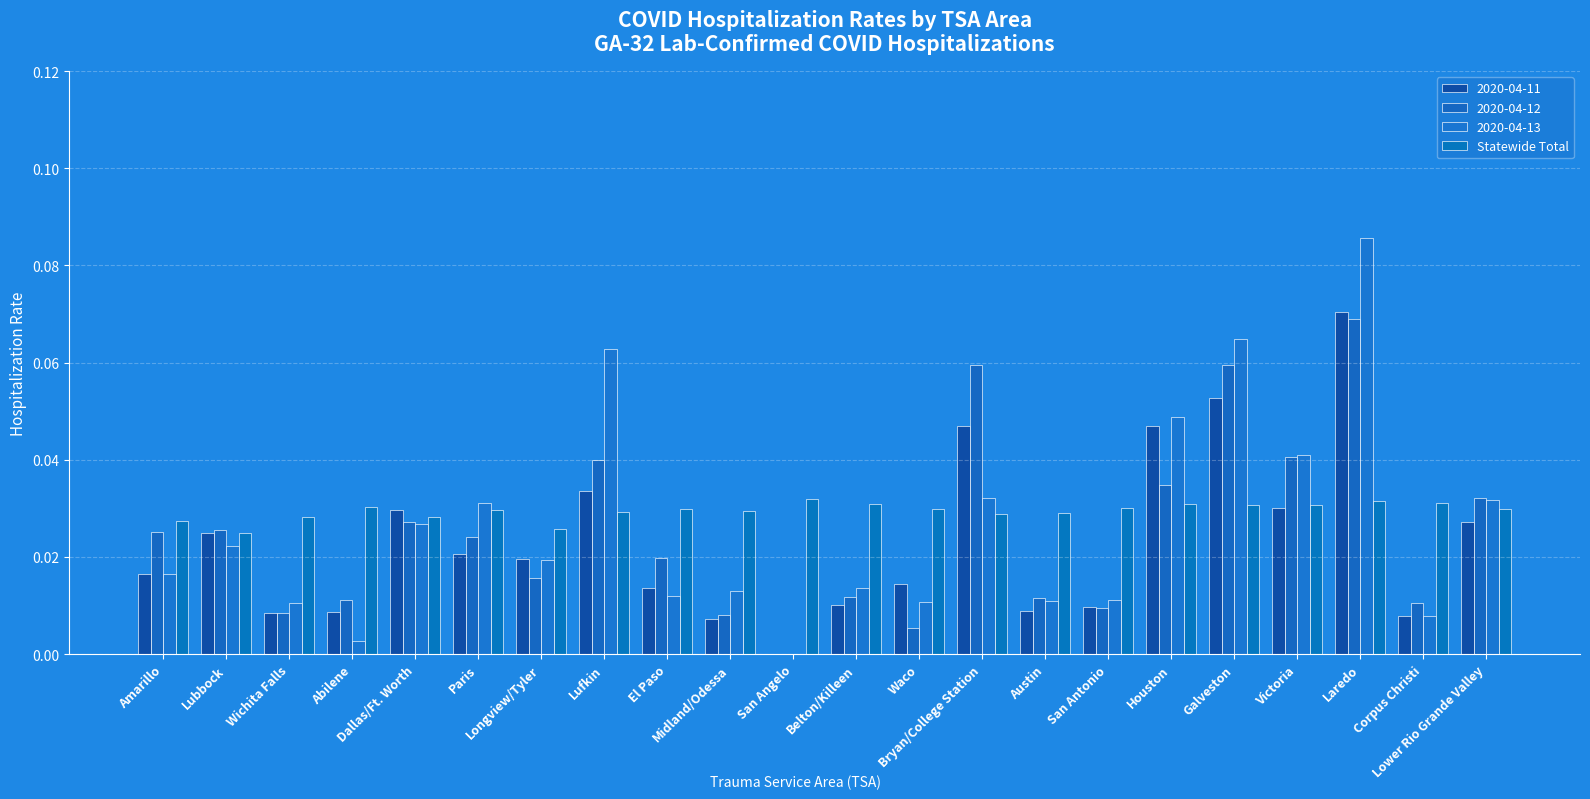

How many groups of bars are there?

22